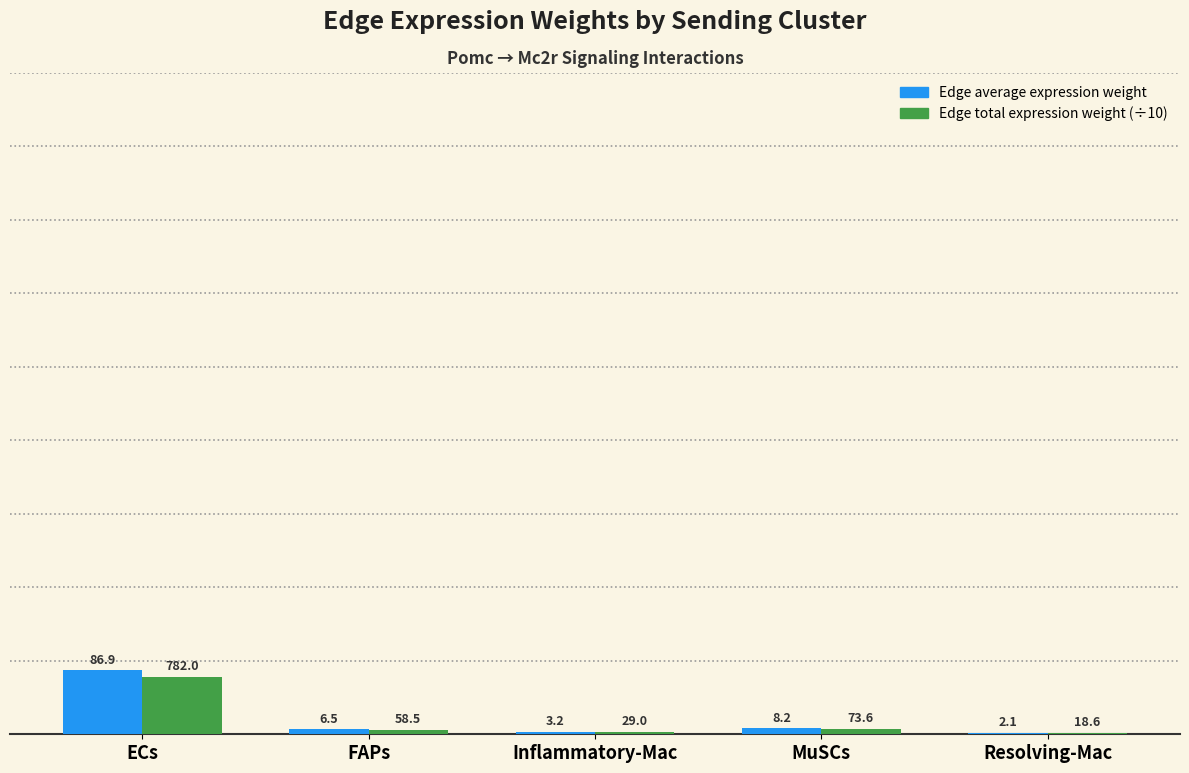

Which series changed the most between FAPs and Resolving-Mac?

Edge average expression weight